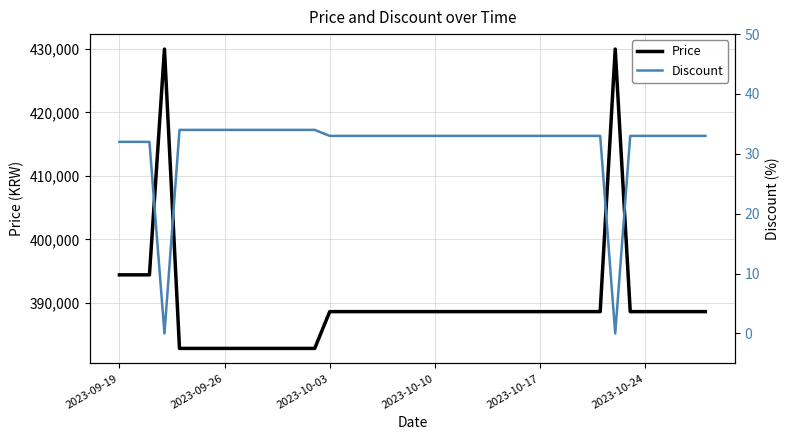

How many values in the Discount series exceed 33?

10